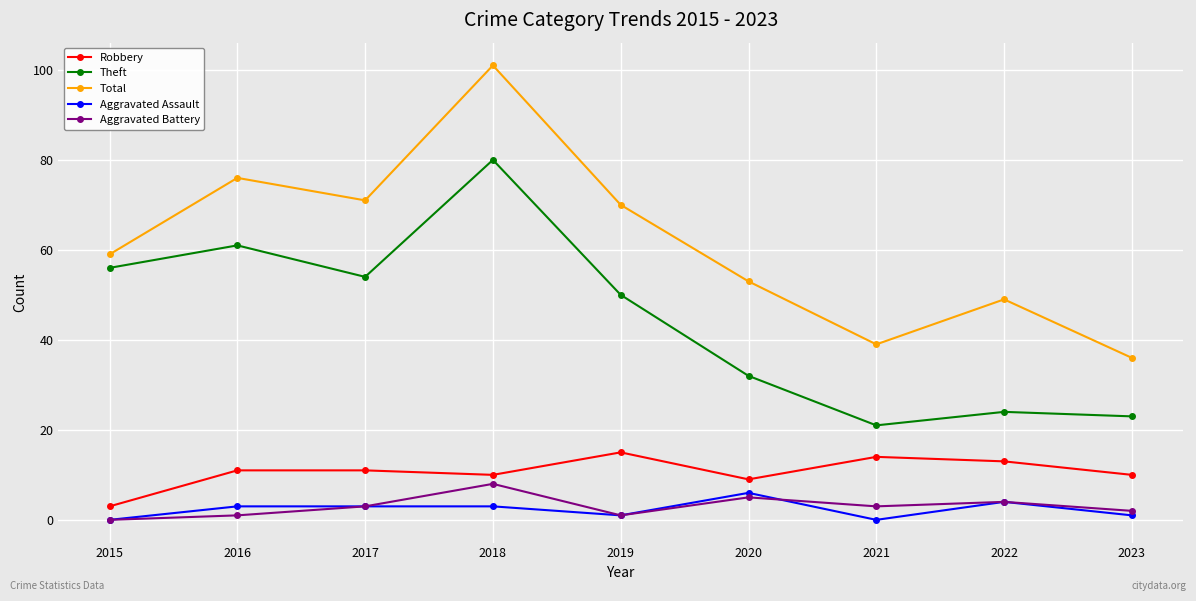

Rank the categories by Theft value from lowest to highest.

2021, 2023, 2022, 2020, 2019, 2017, 2015, 2016, 2018